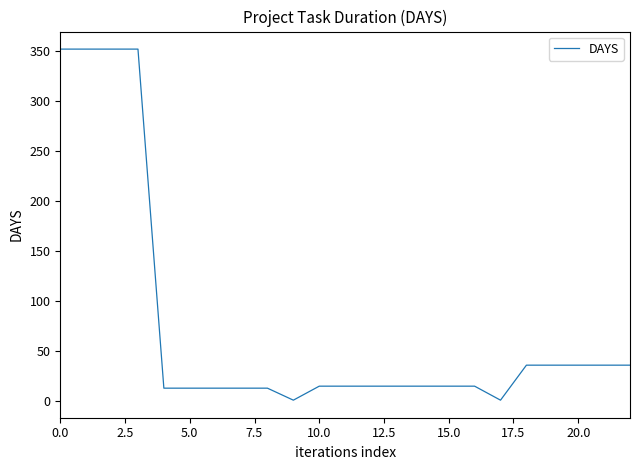

How many distinct data groups are displayed?

1